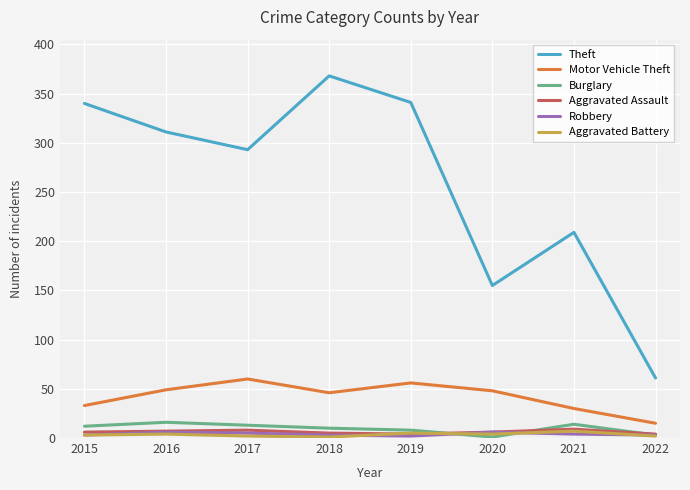

Which series changed the most between 2017 and 2022?

Theft